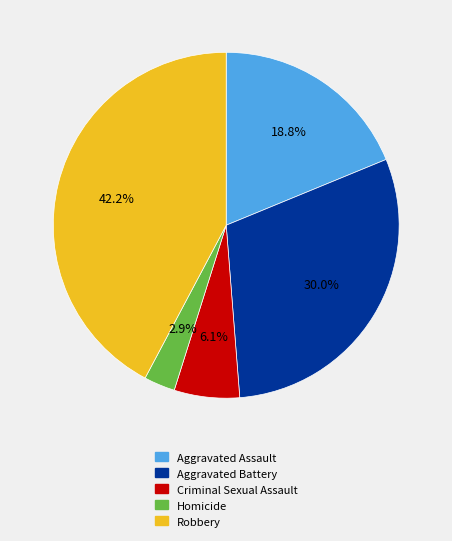

Which category has the smallest portion of the pie?

Homicide